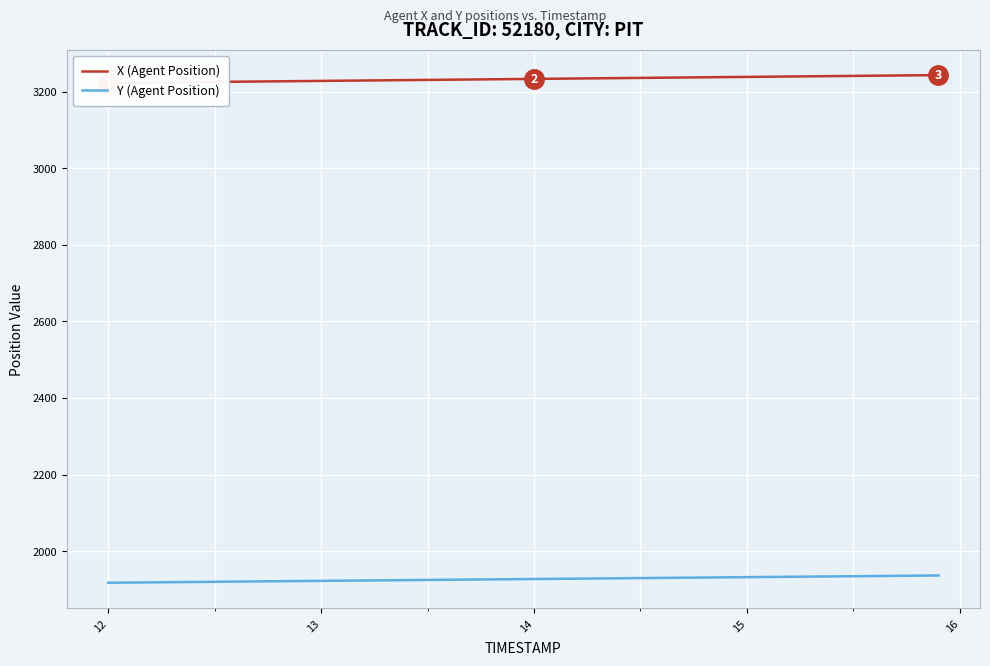

What is the spread (max minus min) of values at 11?

1305.1